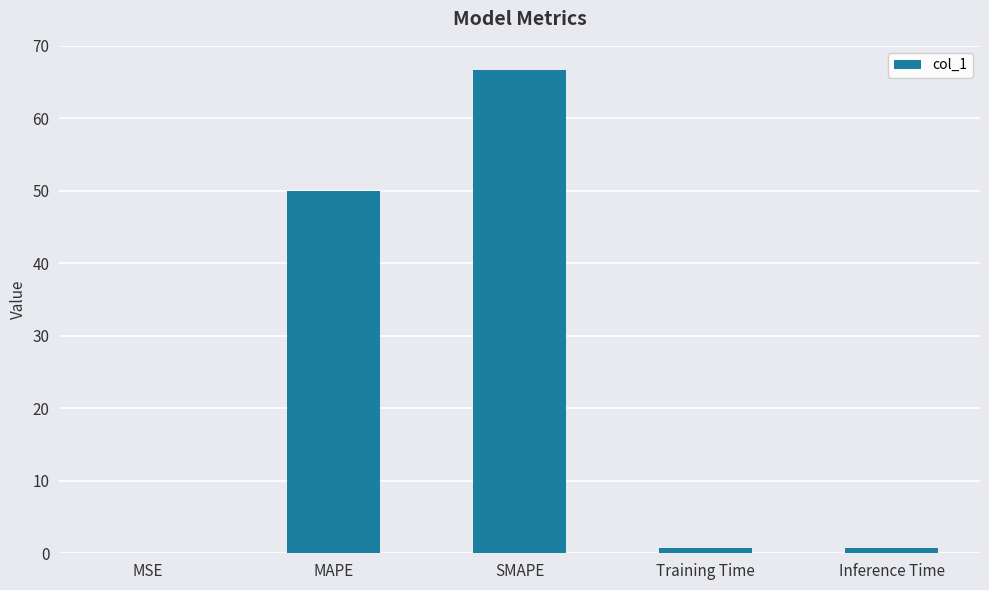

At which label is the value closest to 33?

MAPE